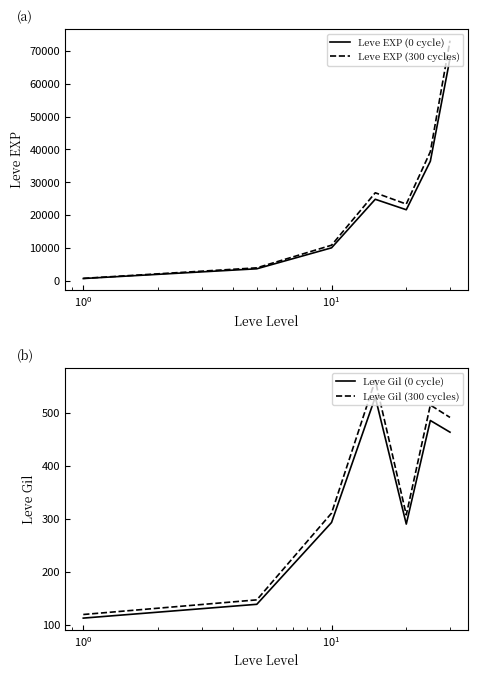

Rank the series by their maximum value, from highest to lowest.

Leve EXP (300 cycles), Leve EXP (0 cycle), Leve Gil (300 cycles), Leve Gil (0 cycle)